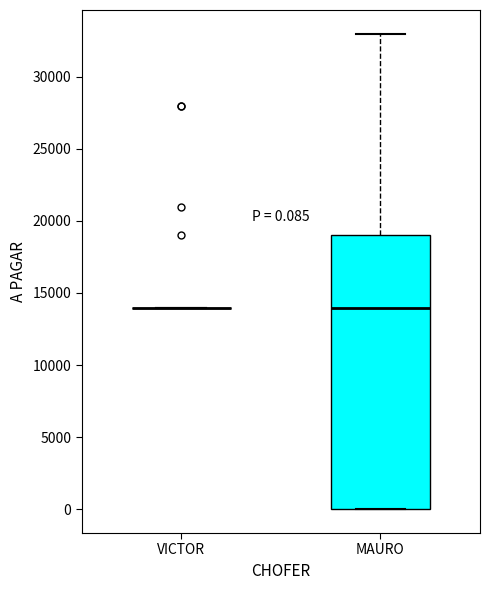

Which box is the tallest, from its lower edge to its upper edge?

MAURO